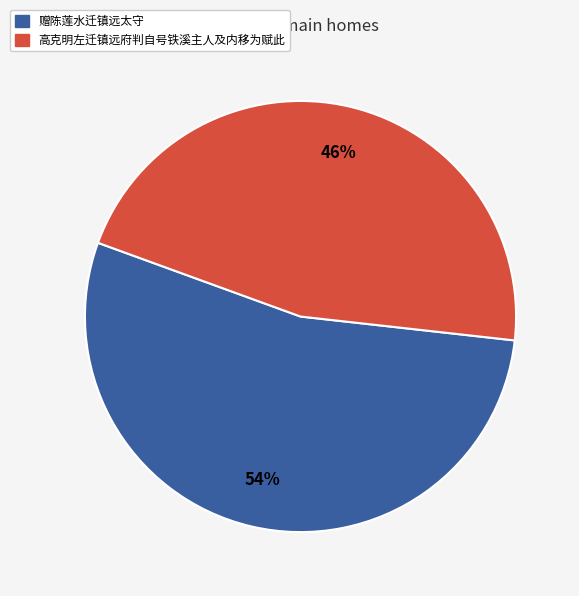

Which slice is the smallest?

高克明左迁镇远府判自号铁溪主人及内移为赋此